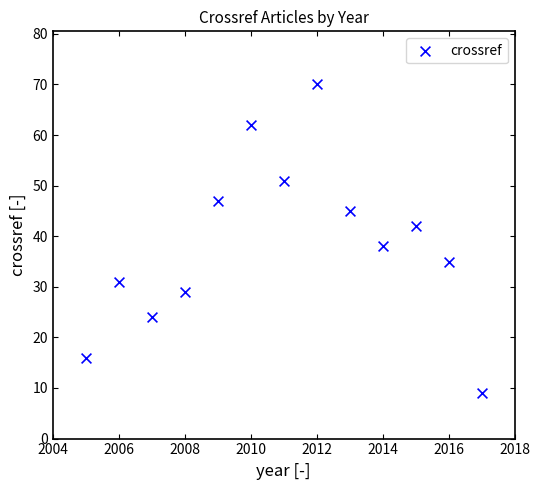

What is the range of Y values (max minus min)?

61